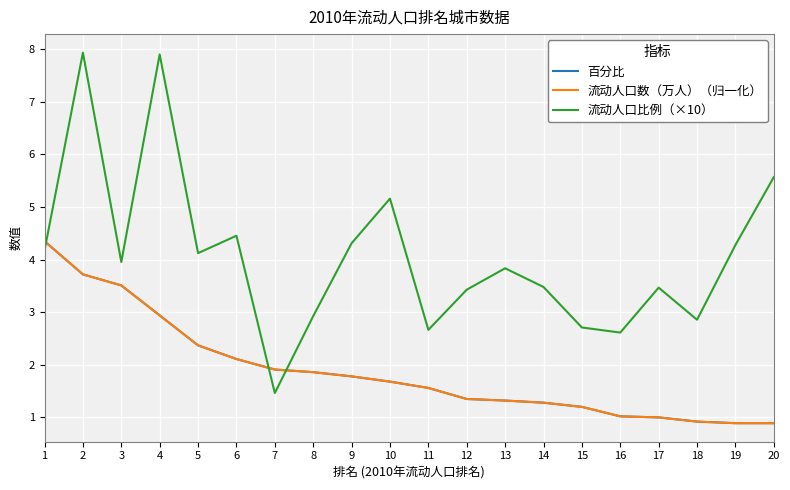

Is this an area chart (filled region under the line)?

No